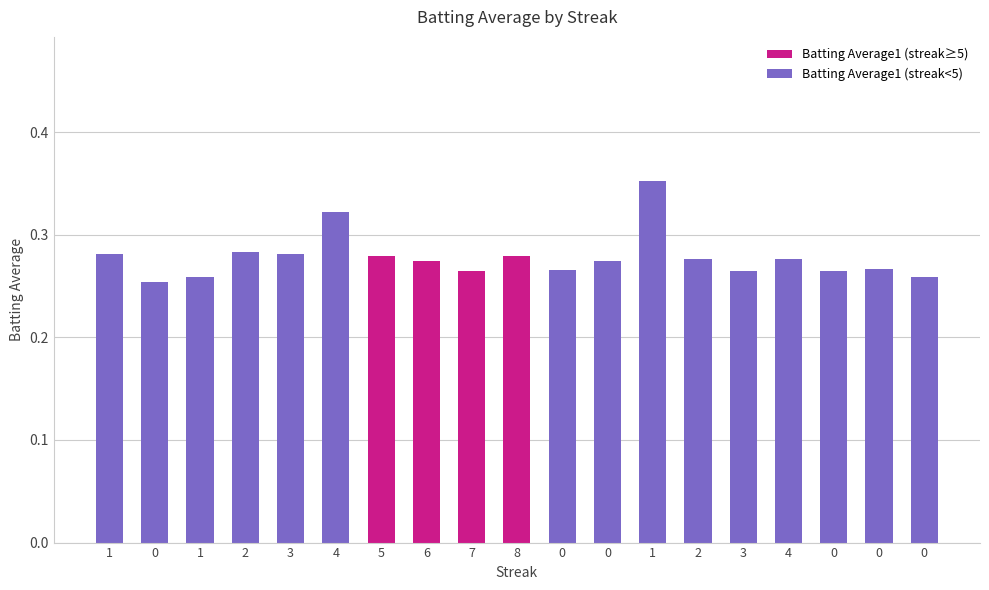

Reading left to right, what are all the values shown in this chart?

0.3	0.3	0.3	0.3	0.3	0.3	0.3	0.3	0.3	0.3	0.3	0.3	0.4	0.3	0.3	0.3	0.3	0.3	0.3